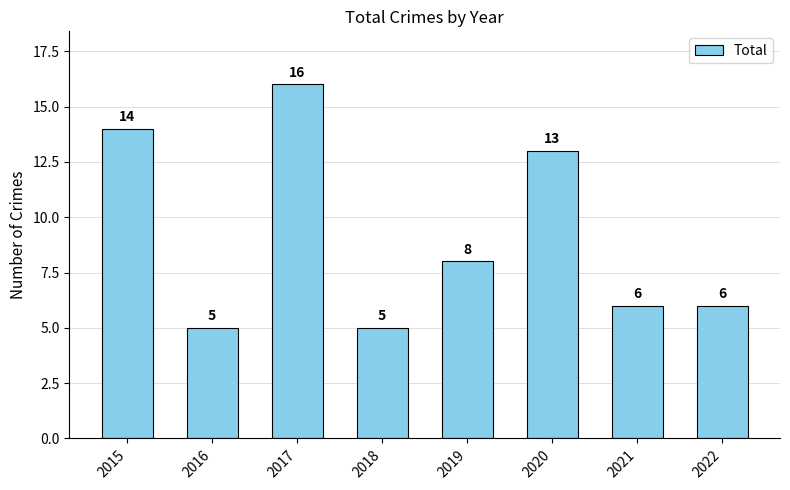

Reading left to right, list all the values displayed in this chart.

2015=14	2016=5	2017=16	2018=5	2019=8	2020=13	2021=6	2022=6